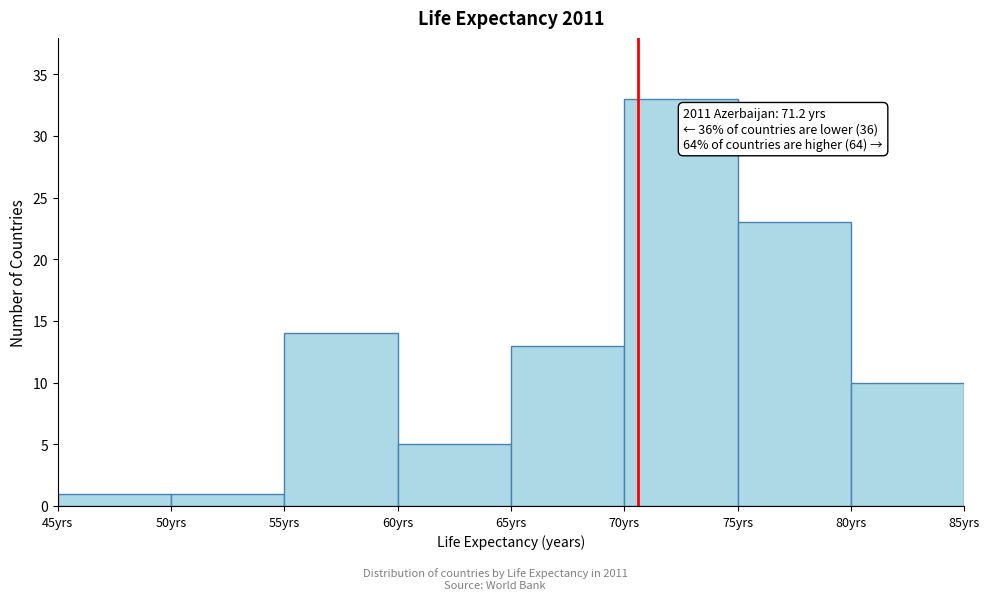

Which range on the x-axis has the tallest bar?

70 to 75